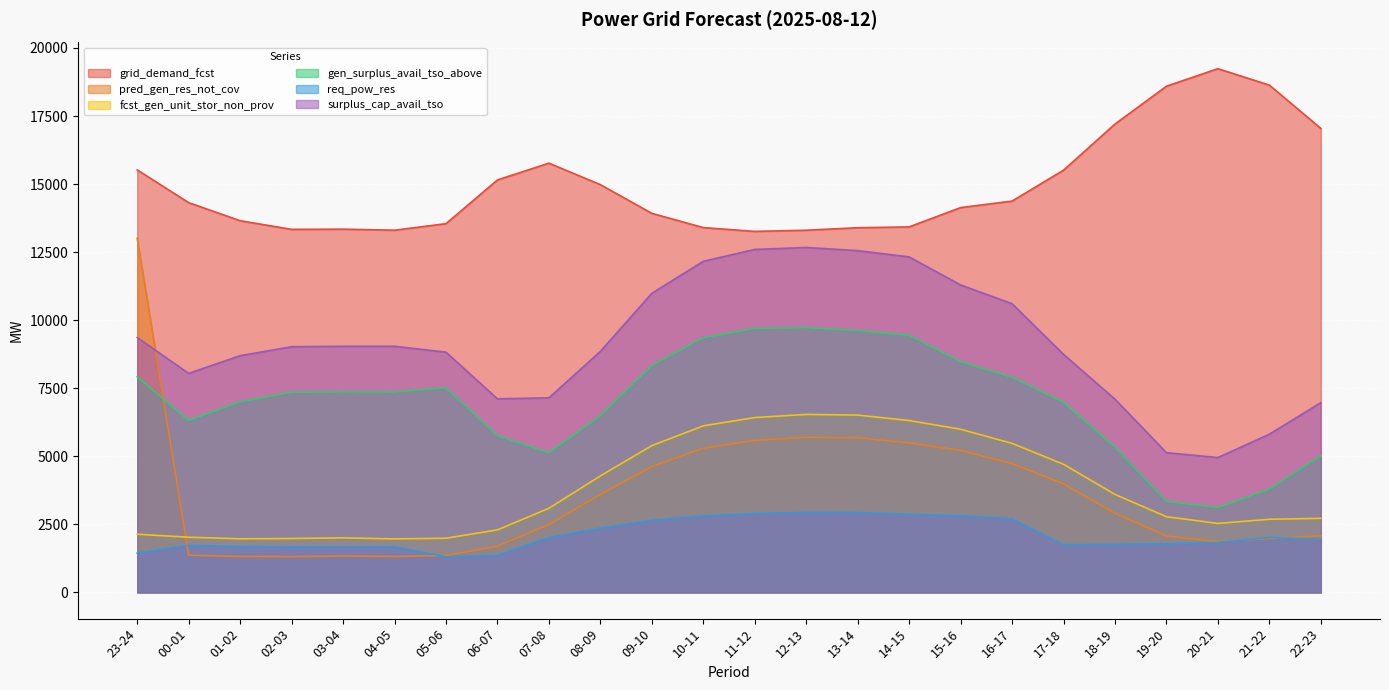

True or false: surplus_cap_avail_tso and gen_surplus_avail_tso_above intersect in this chart.

False